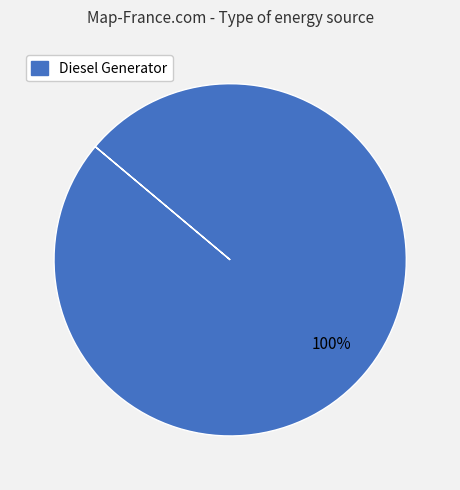

Is there any slice that represents more than half of the pie?

Yes